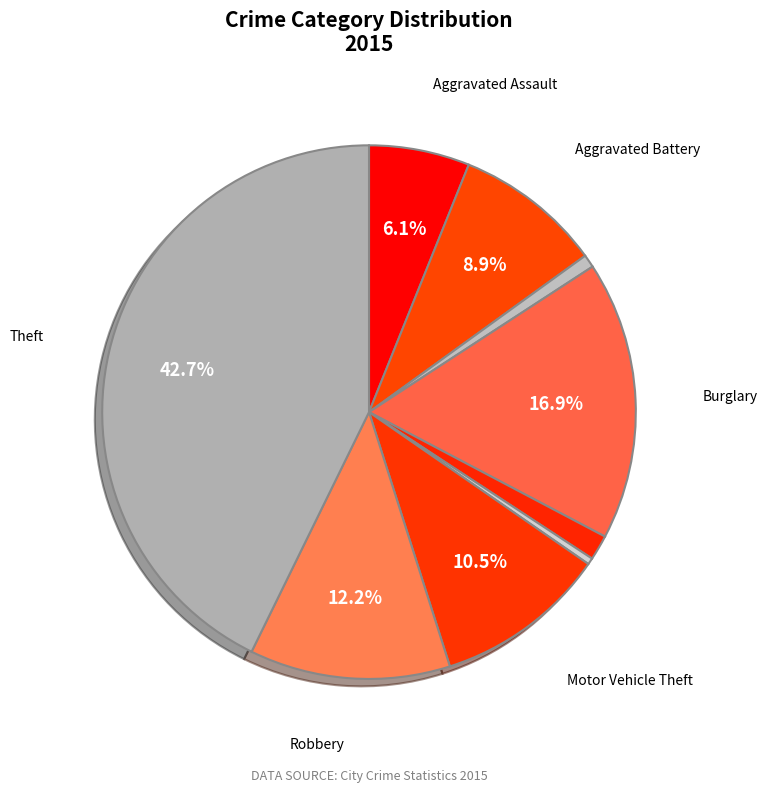

How many segments does this pie chart have?

9